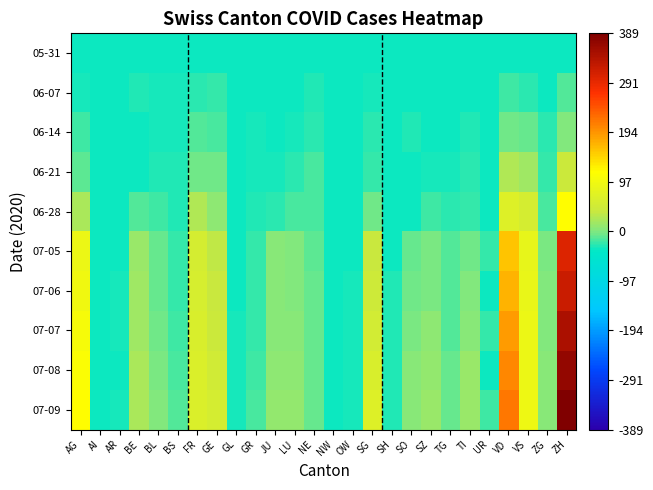

Rank the series by their maximum value, from highest to lowest.

07-09, 07-08, 07-07, 07-06, 07-05, 06-28, 06-21, 06-14, 06-07, 05-31